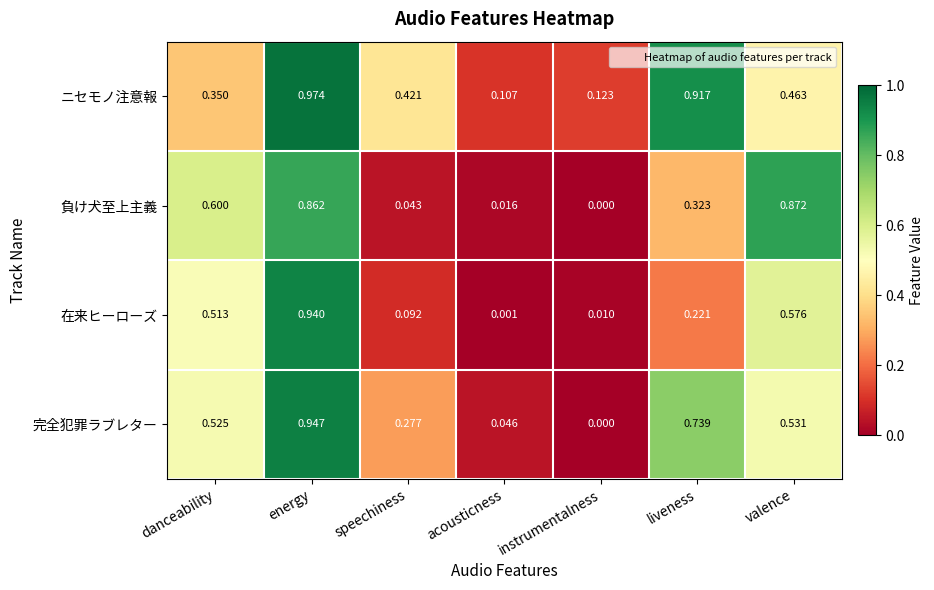

At how many categories does at least one series exceed 0?

7